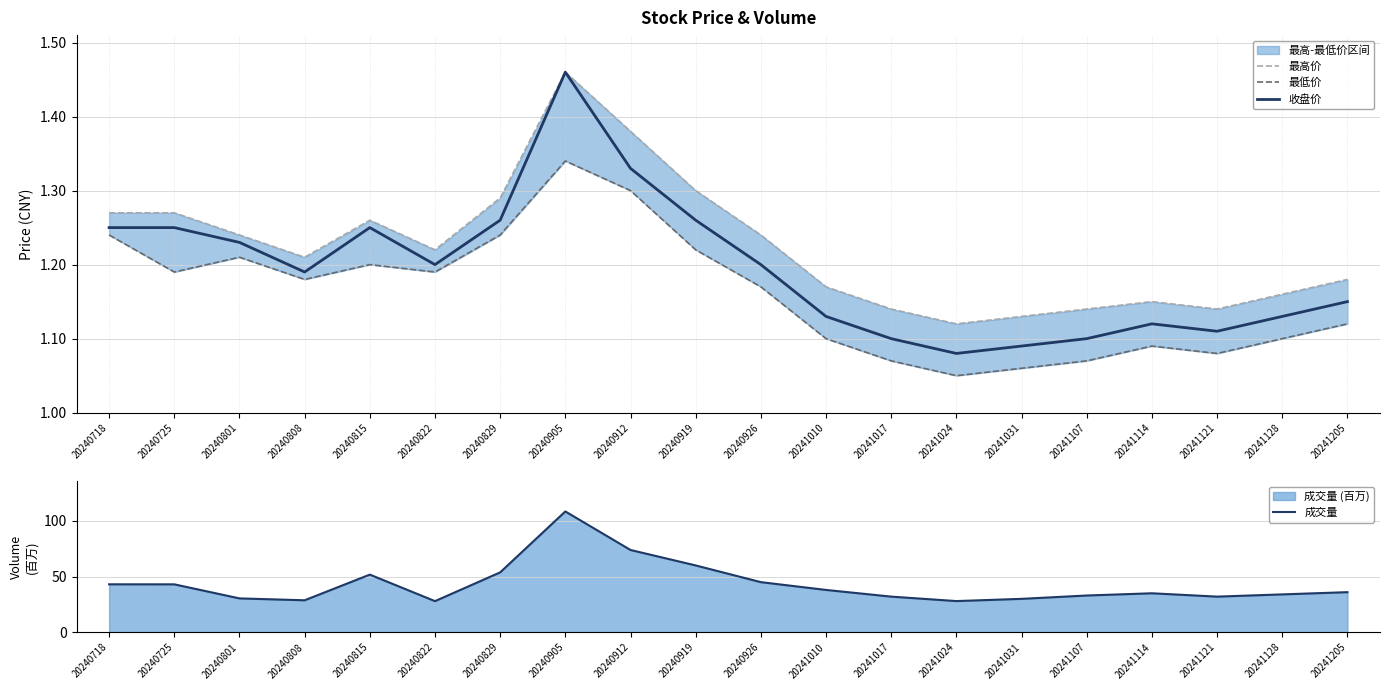

True or false: 最低价 and 成交量 cross at least once.

False